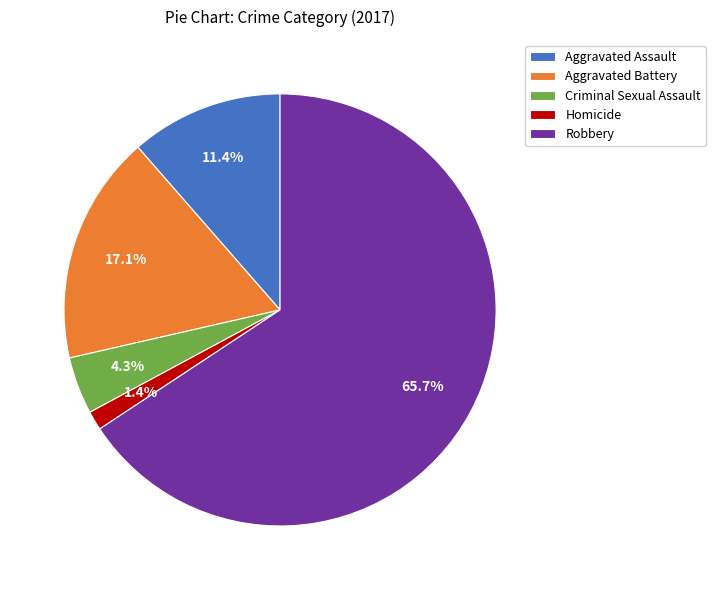

Is the sum of Criminal Sexual Assault and Aggravated Battery greater than half?

No